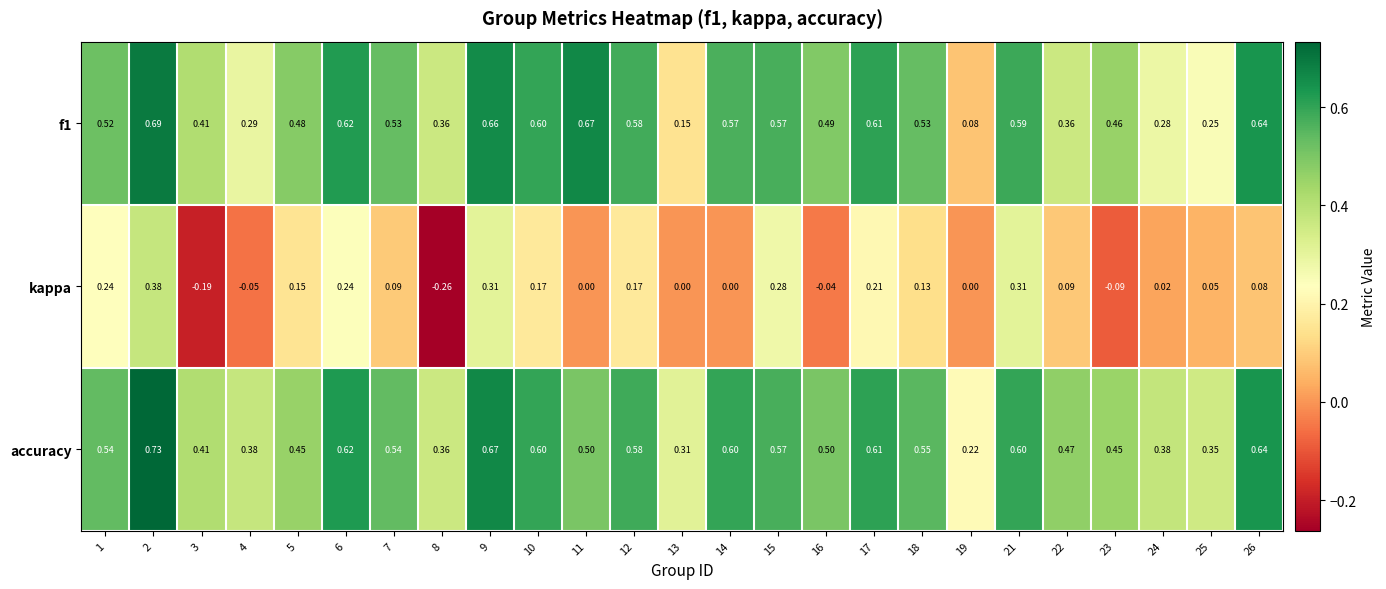

Which series has the largest range (max minus min)?

kappa